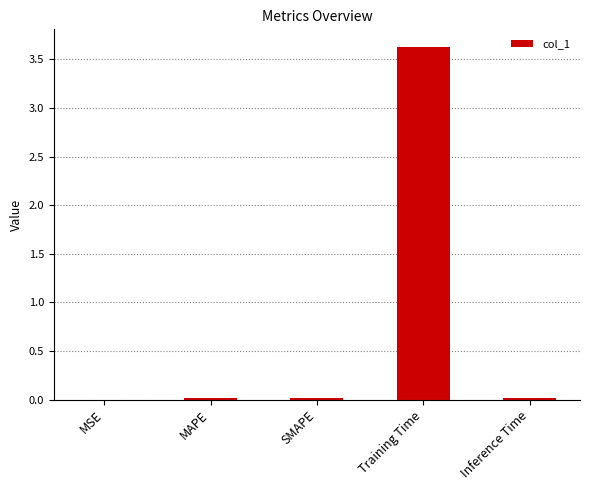

What is the sum of all values?

3.7